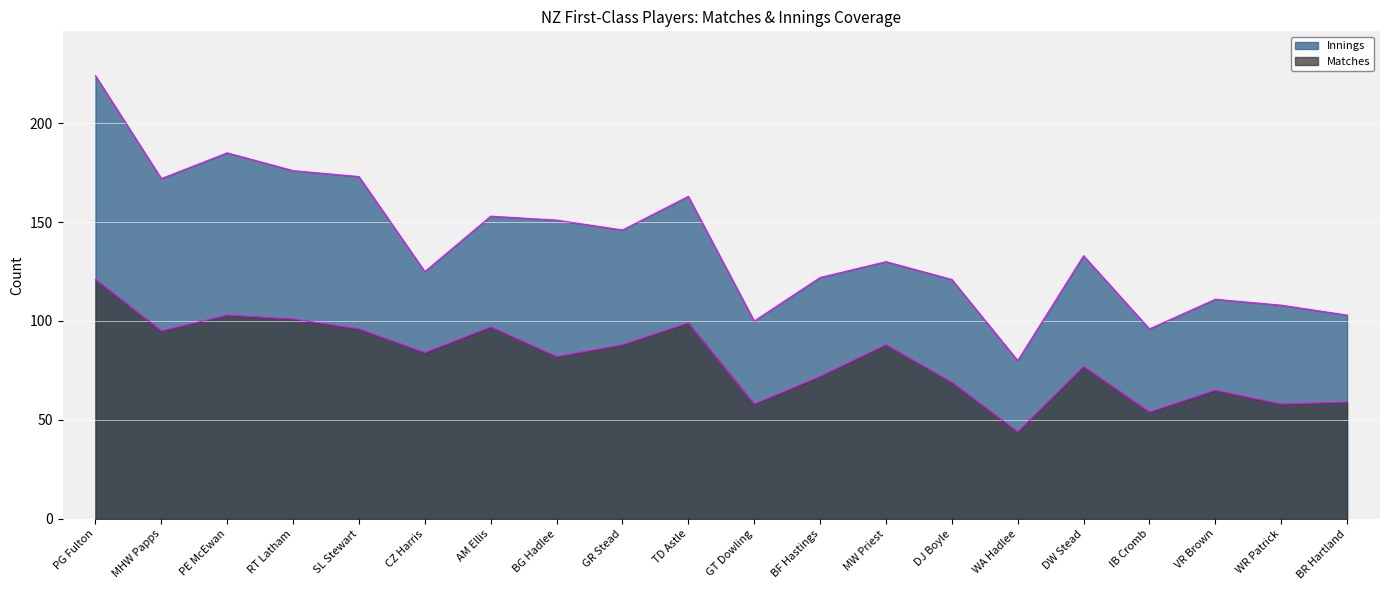

At how many categories does at least one series exceed 99?

18